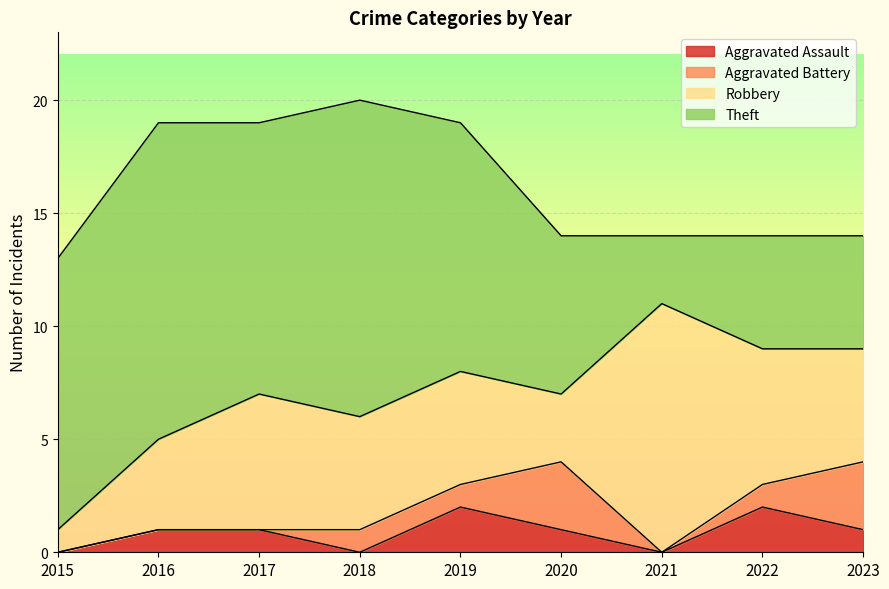

At which category does Robbery reach its first local valley?

2020